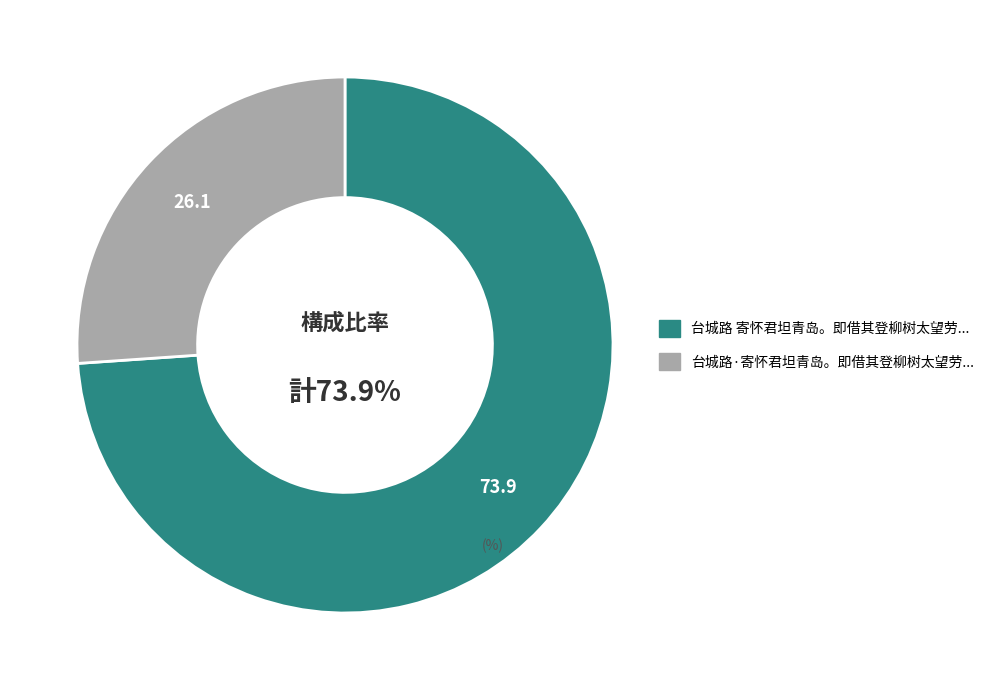

Count the number of slices in the pie.

2